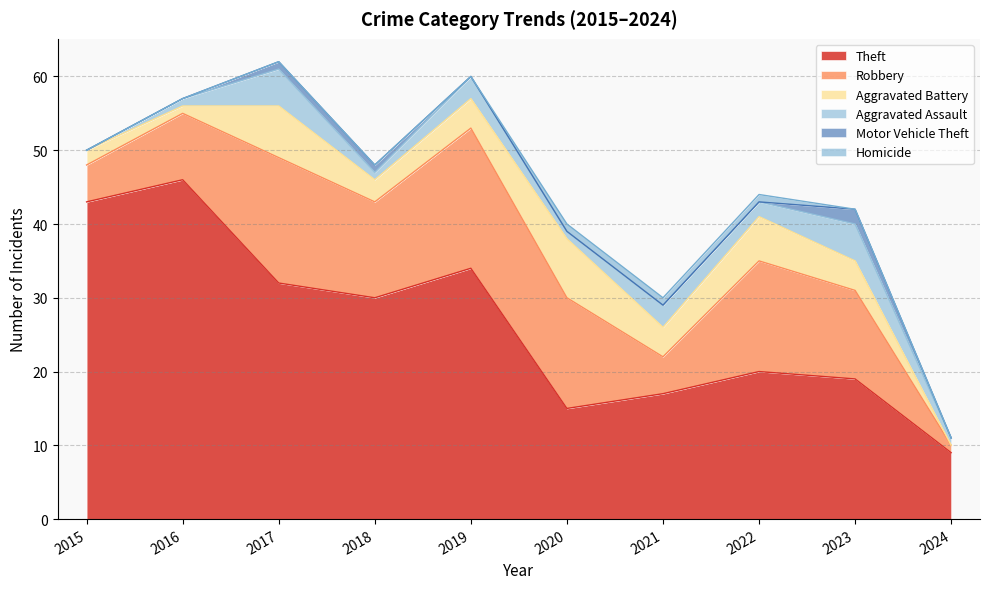

What is the value of the Robbery point at the 4th from the left?

13